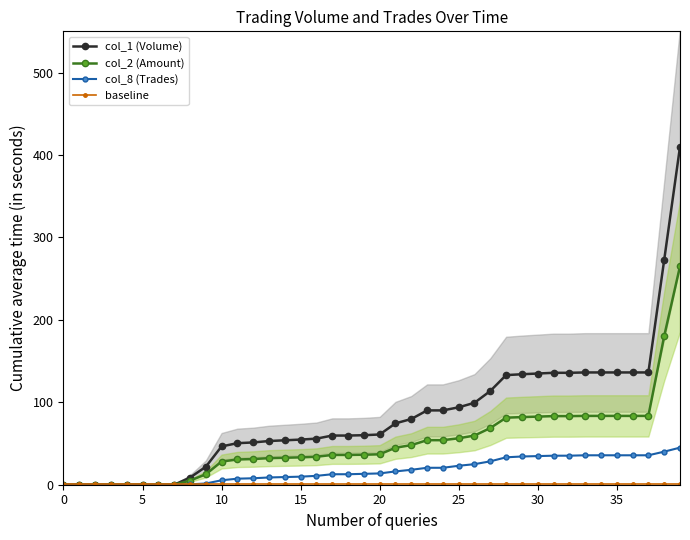

The value of col_1 (Volume) at 0 is -207.3. True or false?

False